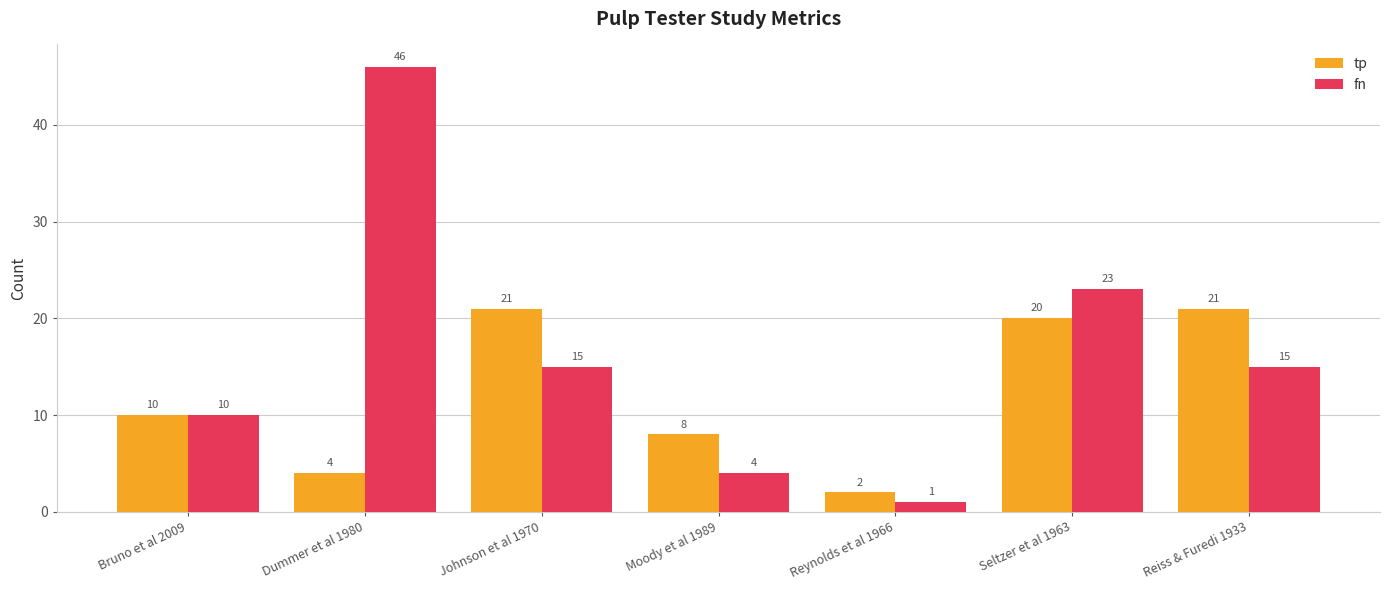

What is the total value across all series at Reynolds et al 1966?

3